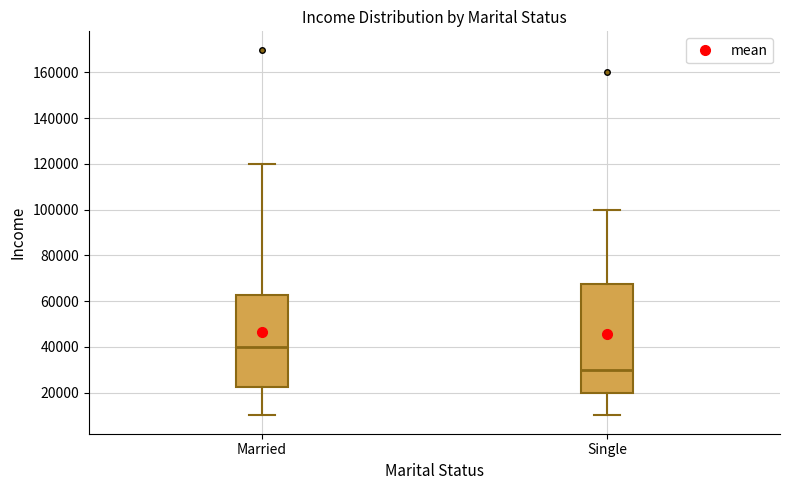

Reading left to right, transcribe this box plot: for each box, give where its median line is, the range the box spans, and where its two whiskers end, as read against the y-axis. The values are not printed on the chart, so give them approximately, as read against the axis.

Married: median 40000, box 22000 to 62000, whiskers 10000 to 120000
Single: median 30000, box 20000 to 68000, whiskers 10000 to 100000